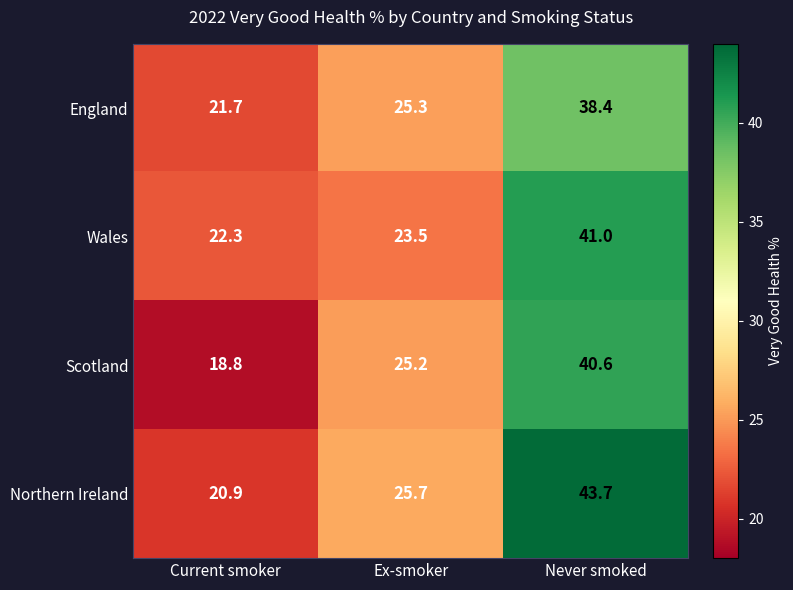

List the series in order of their peak value, lowest first.

England, Scotland, Wales, Northern Ireland